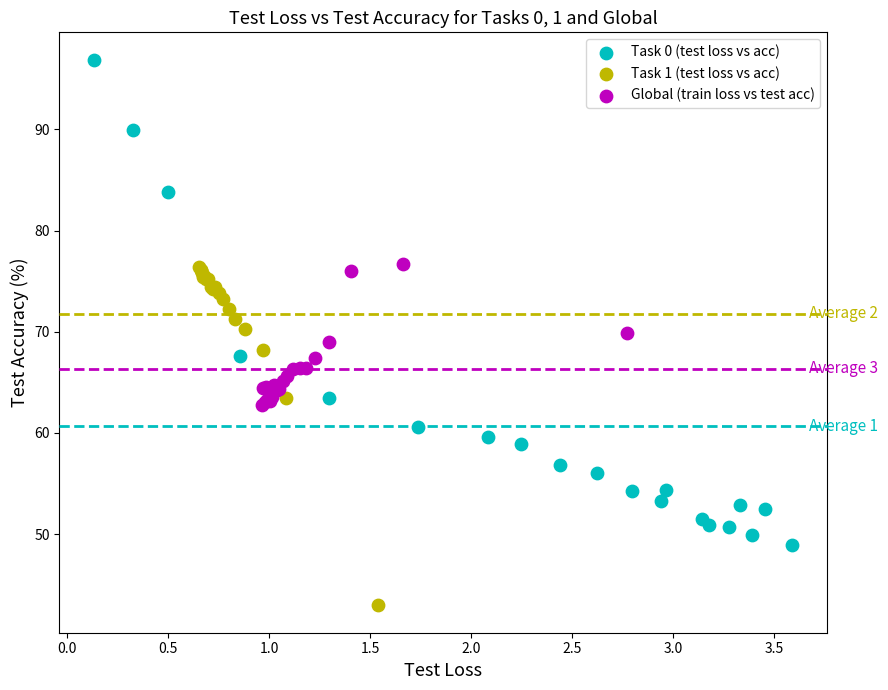

Which series has the widest spread of Y values?

Task 0 (test loss vs acc)